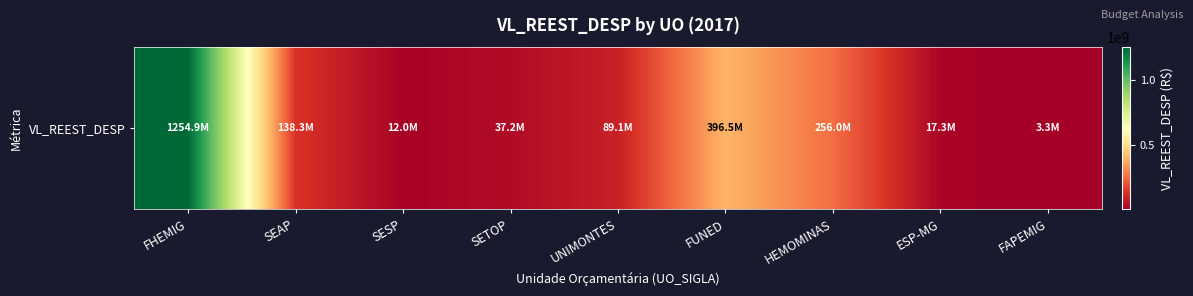

What is the change in value from SETOP to FUNED?

+359369407.8